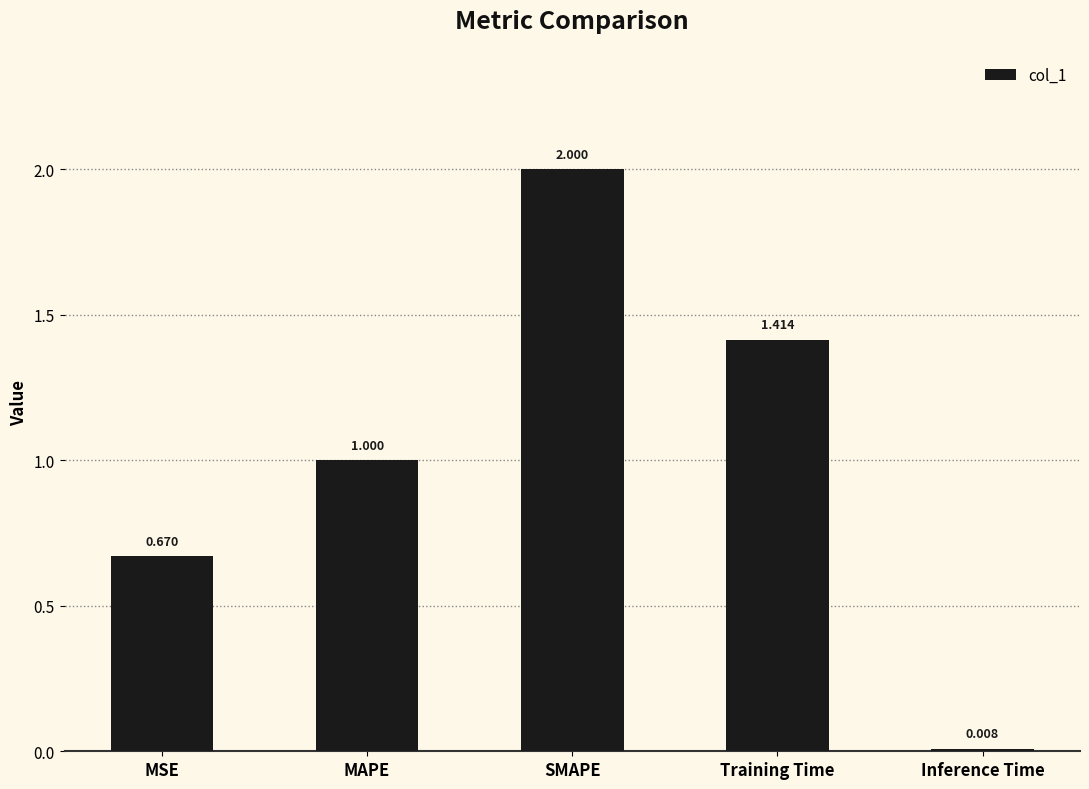

Does the chart contain any negative values?

No